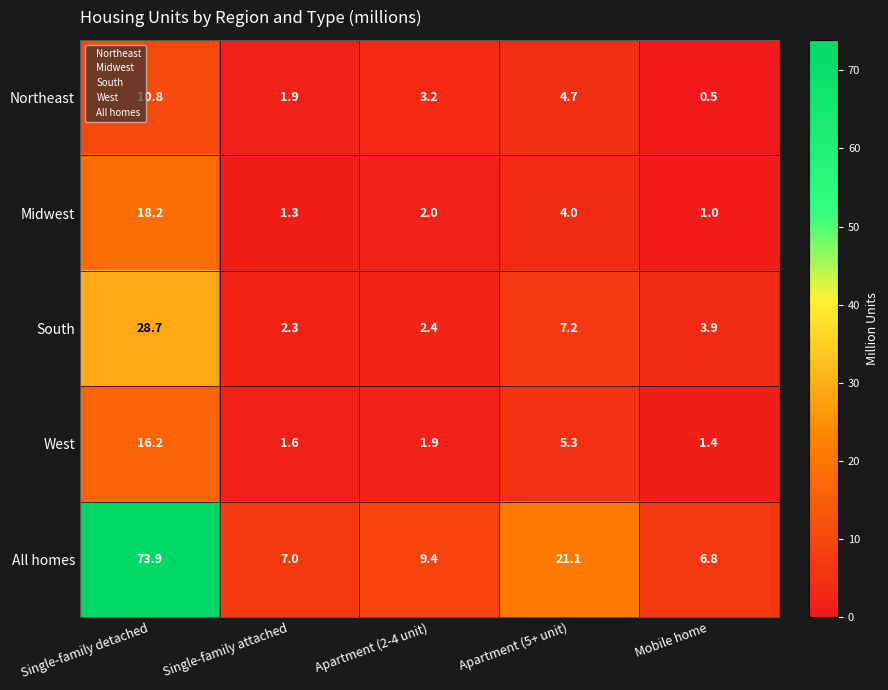

What is the maximum value shown in the chart?

73.9